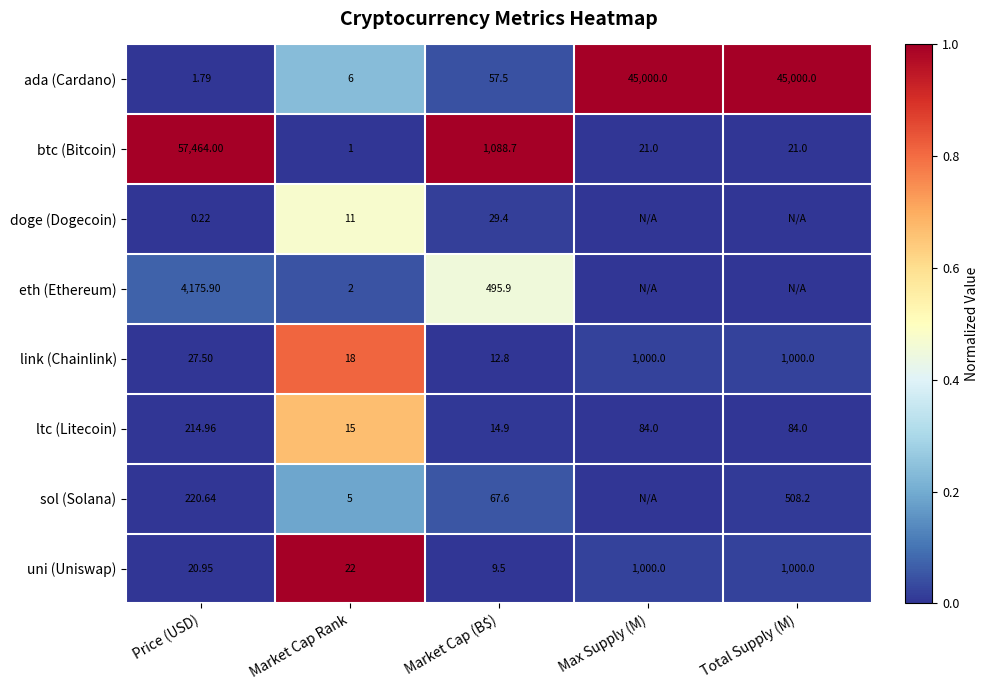

Where is uni (Uniswap) nearest to the value 504?

Market Cap Rank